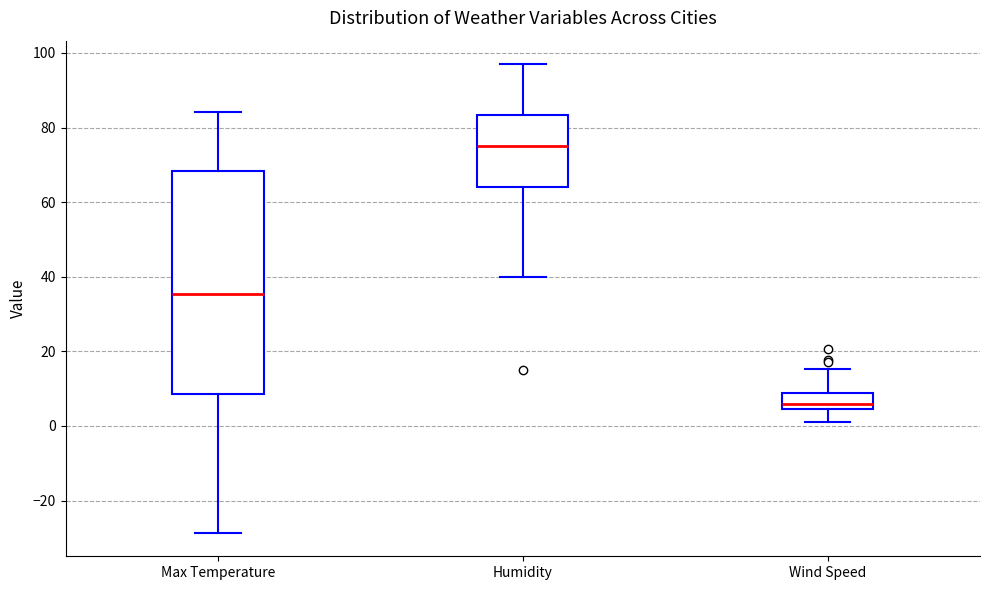

Reading left to right, transcribe this box plot: for each box, give where its median line is, the range the box spans, and where its two whiskers end, as read against the y-axis. The values are not printed on the chart, so give them approximately, as read against the axis.

Max Temperature: median 36, box 8 to 68, whiskers -28 to 84
Humidity: median 76, box 64 to 84, whiskers 40 to 98
Wind Speed: median 6, box 4 to 8, whiskers 2 to 16